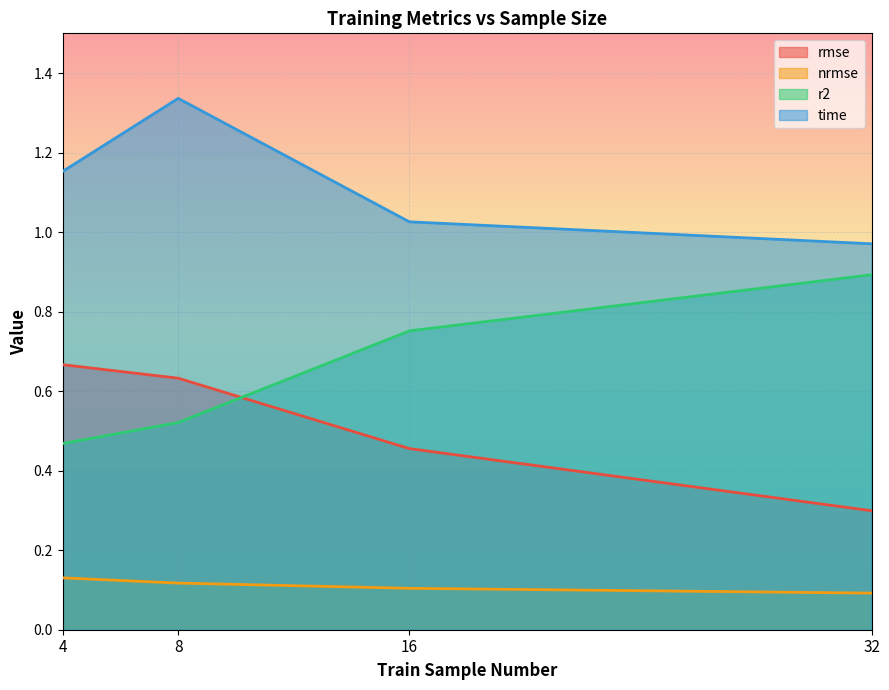

True or false: time and nrmse intersect in this chart.

False